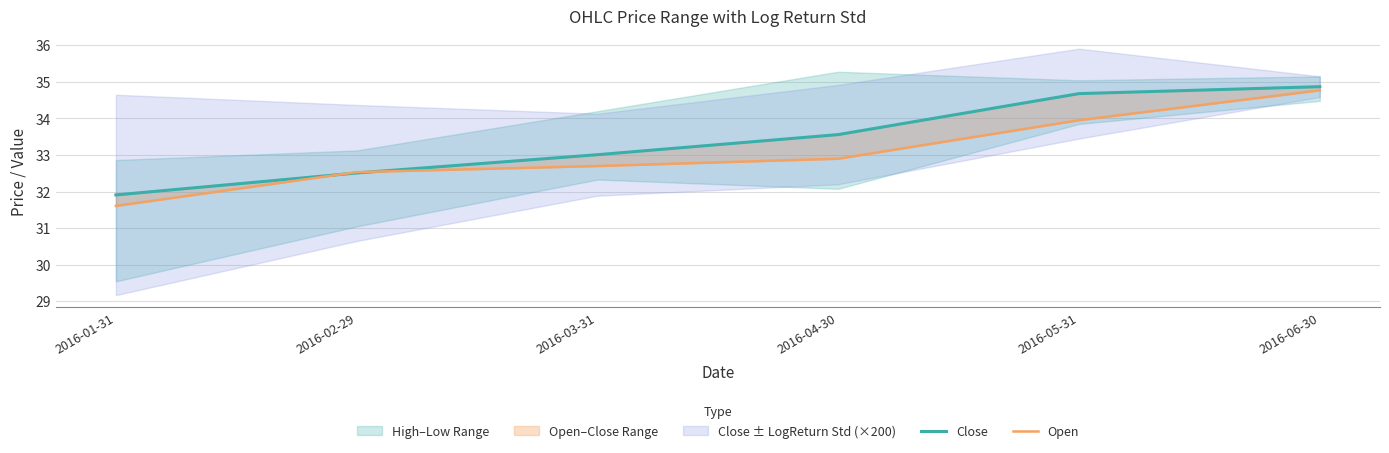

How many lines are shown in the chart?

2